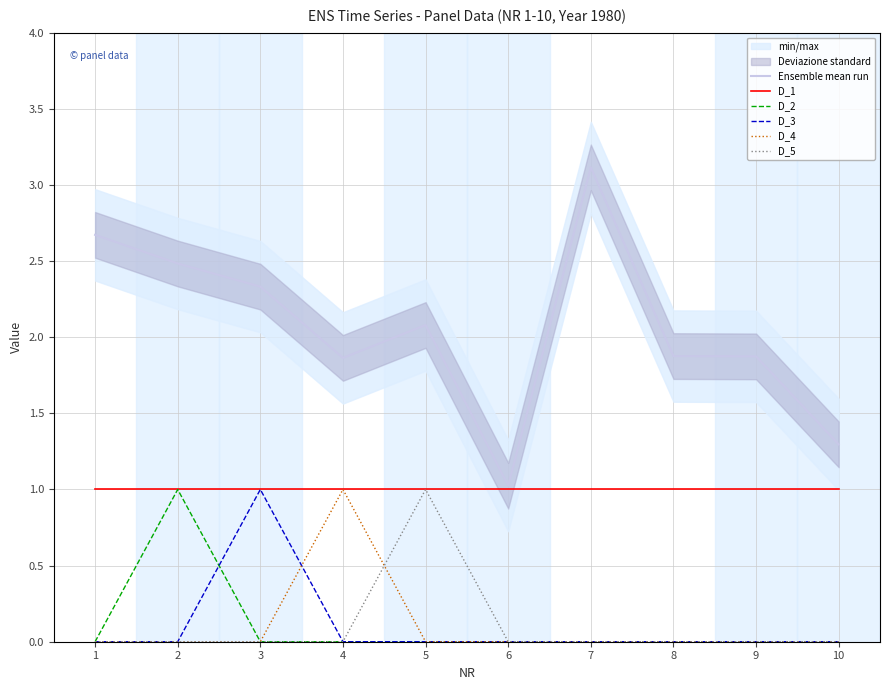

The D_3 series shows 0.5 at 2. True or false?

False